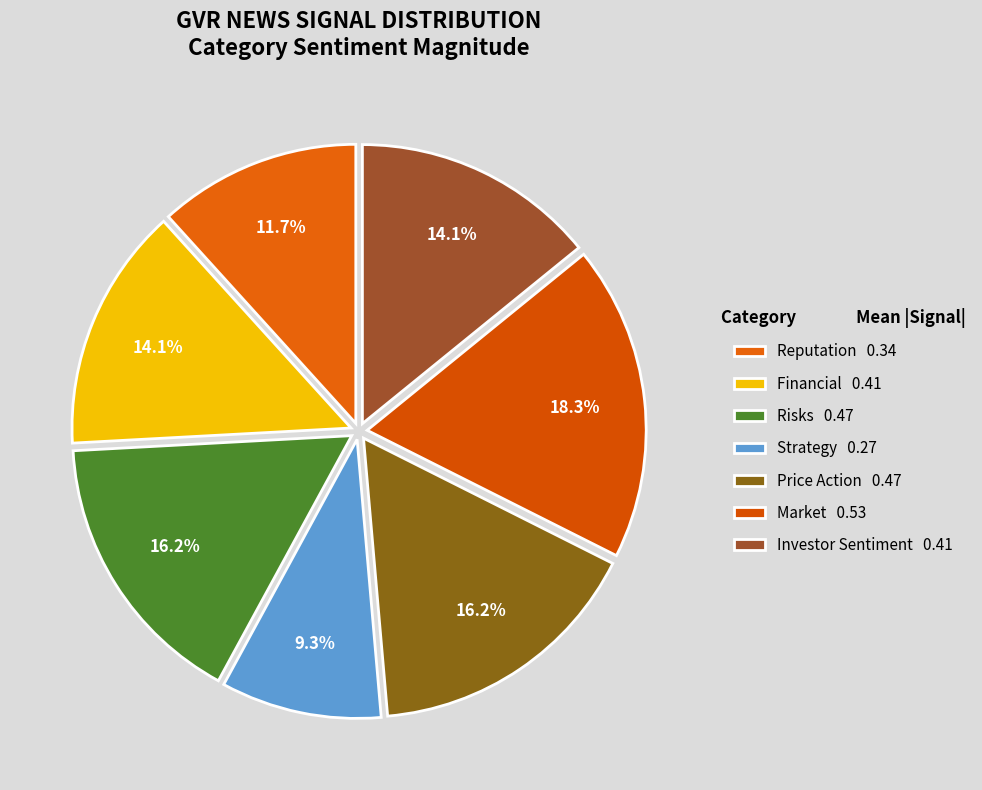

To the nearest percent, what portion does Risks represent?

16%